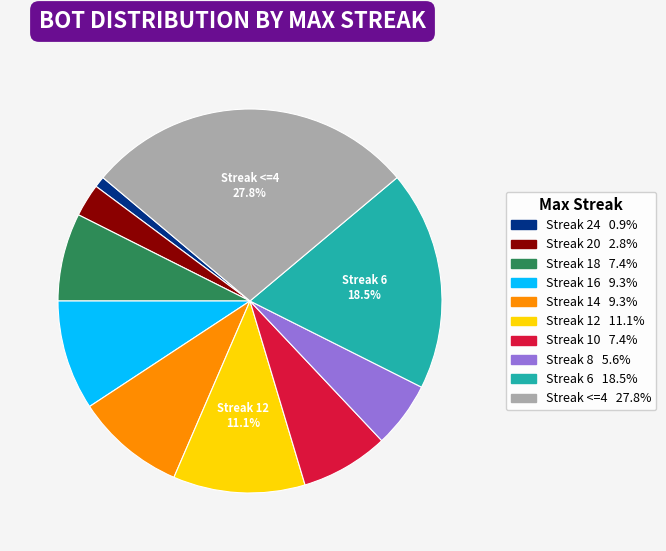

How many segments does this pie chart have?

10